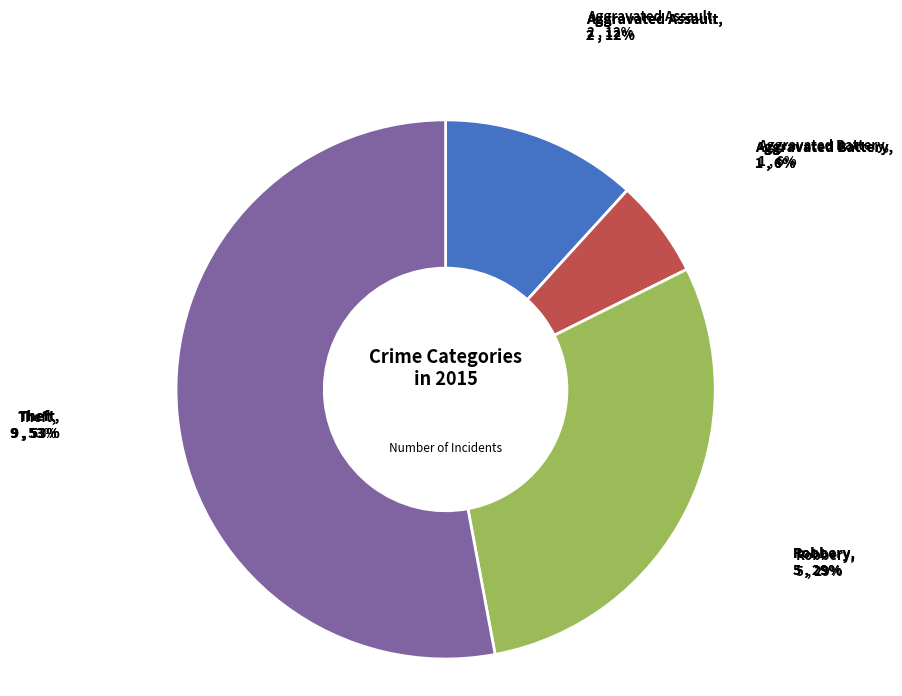

To the nearest percent, what is the average slice percentage?

25%